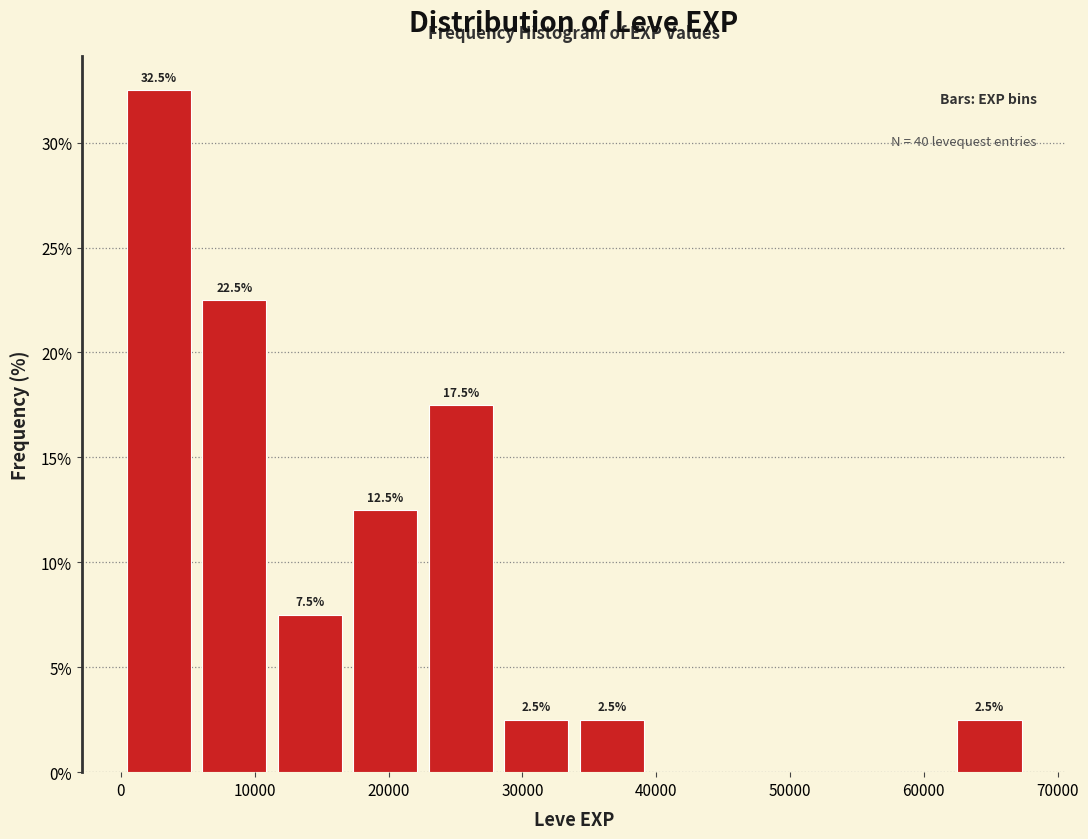

Over which range of the x-axis is the bar tallest?

0 to 6000